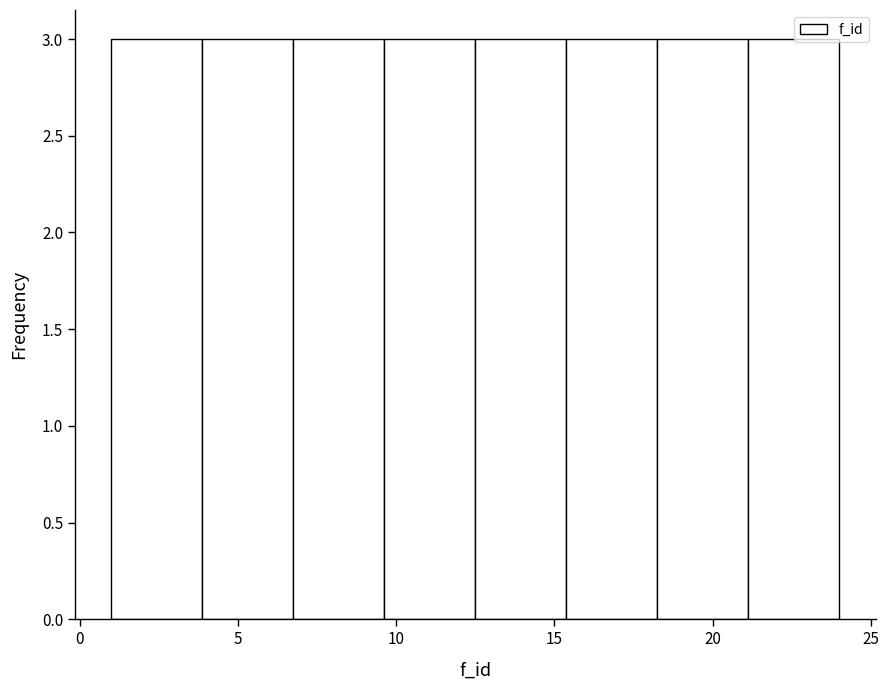

What is the height of the bar covering 7.0 to 9.5 on the x-axis? Neither the bar edges nor the heights are printed on the chart, so give them approximately, as read against the axes.

3